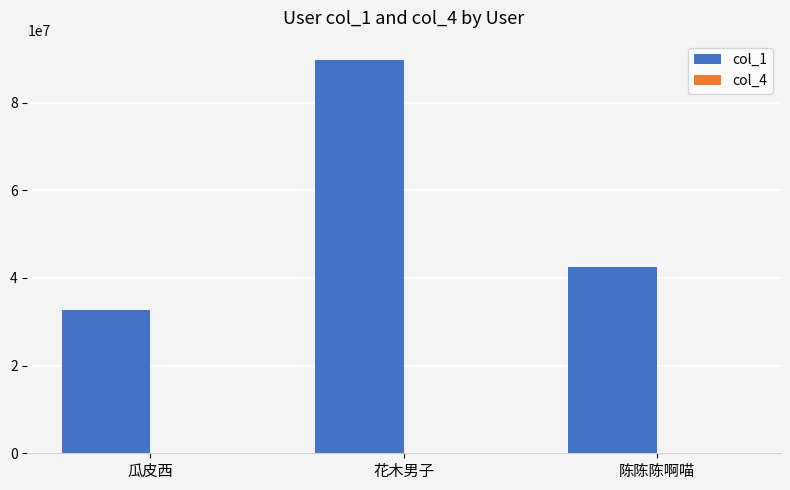

What is the maximum value shown in the chart?

89675782